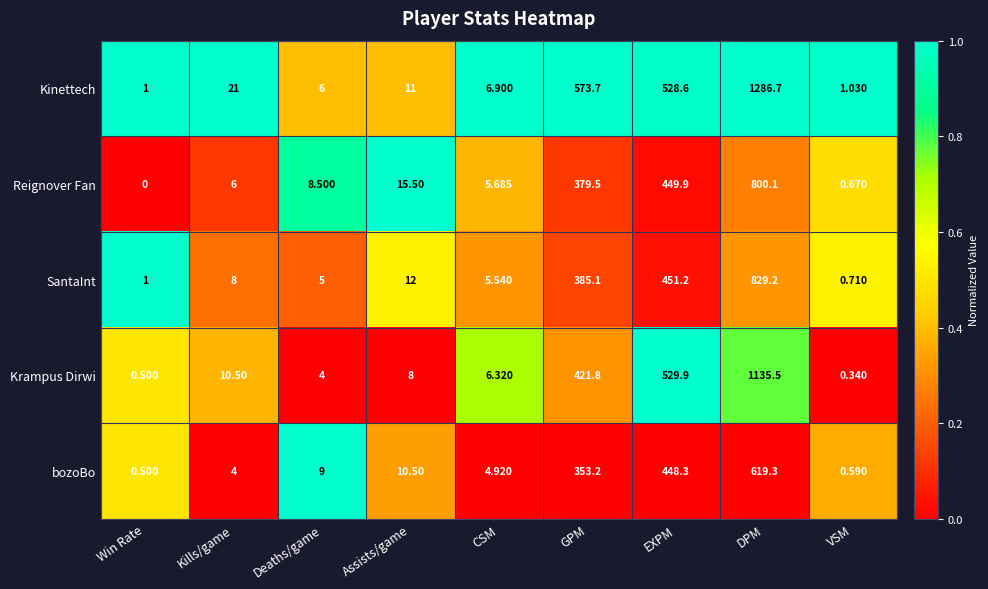

What is the spread (max minus min) of values at Deaths/game?

5.0